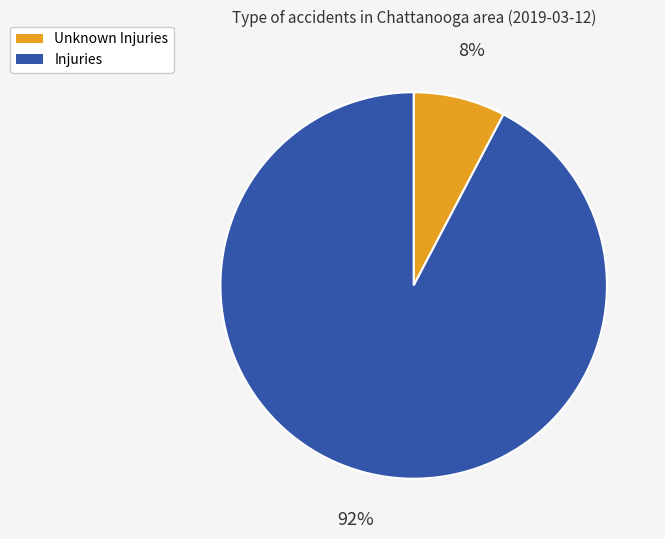

What percentage is the Injuries slice, to the nearest percent?

92%